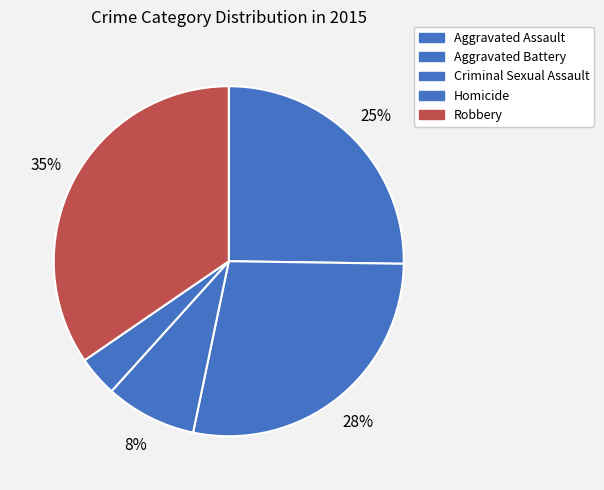

To the nearest percent, what is the difference between the largest and smallest slice percentages?

31%